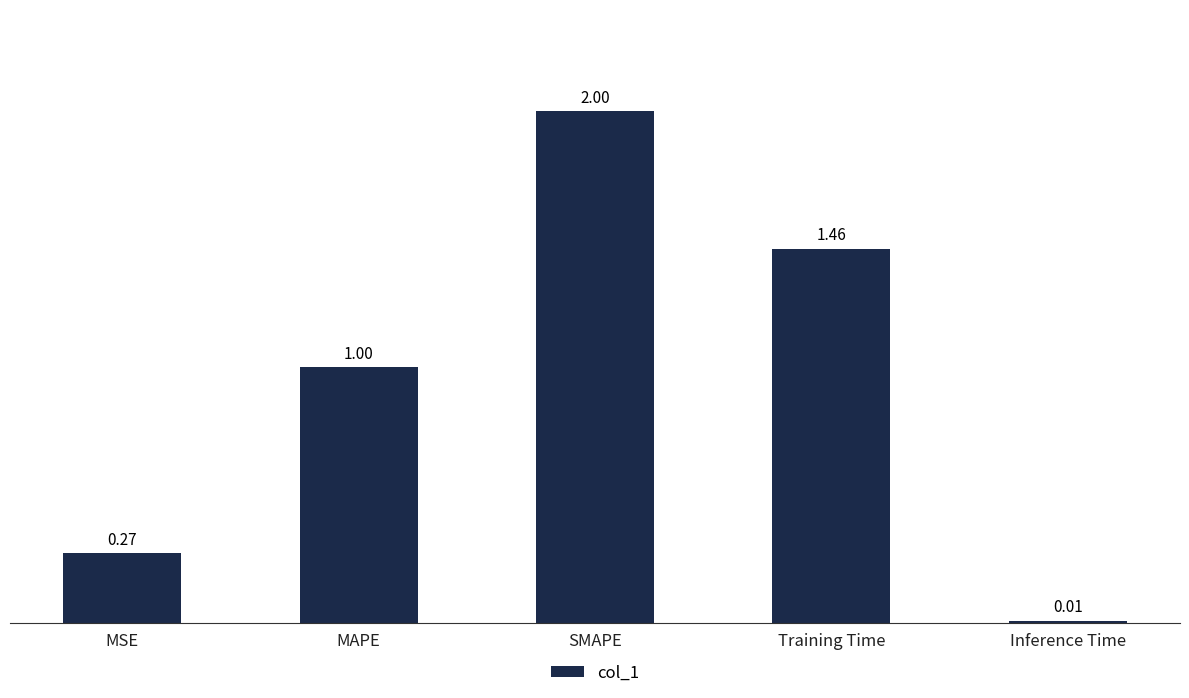

The value at MAPE is 1.0. True or false?

True